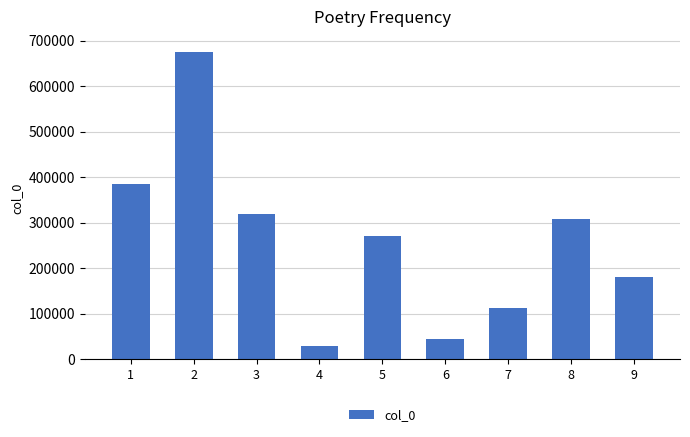

What value does the data have at 5, to the nearest 100?

269700